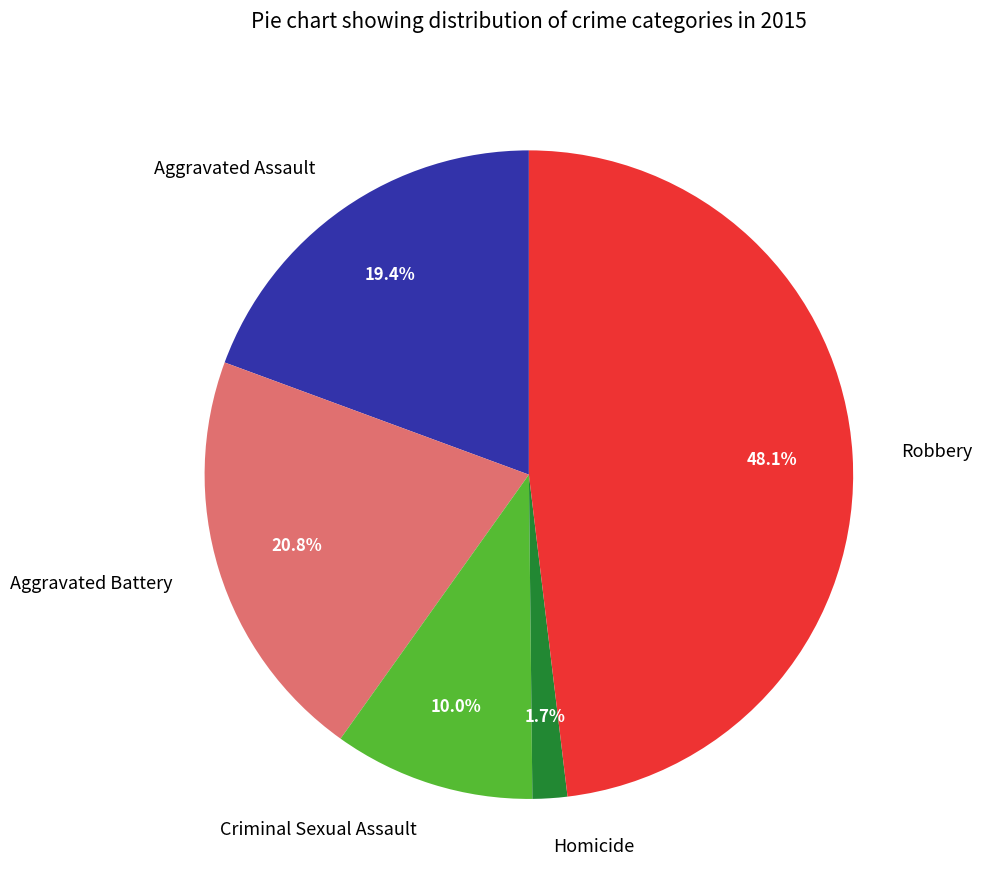

What is the smallest slice in the pie chart?

Homicide